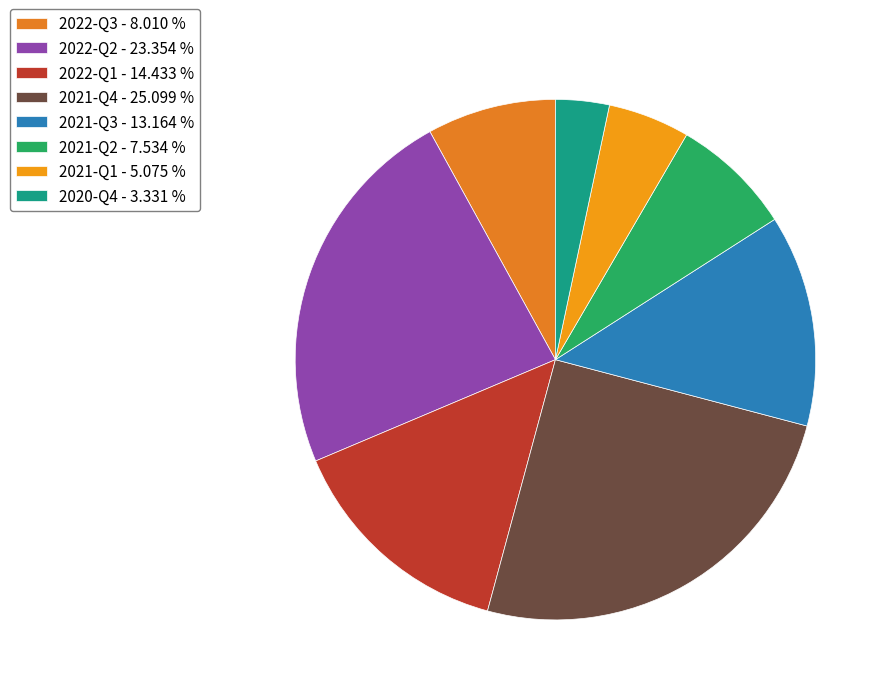

Is it true that 2021-Q4 is 35% of the pie?

False